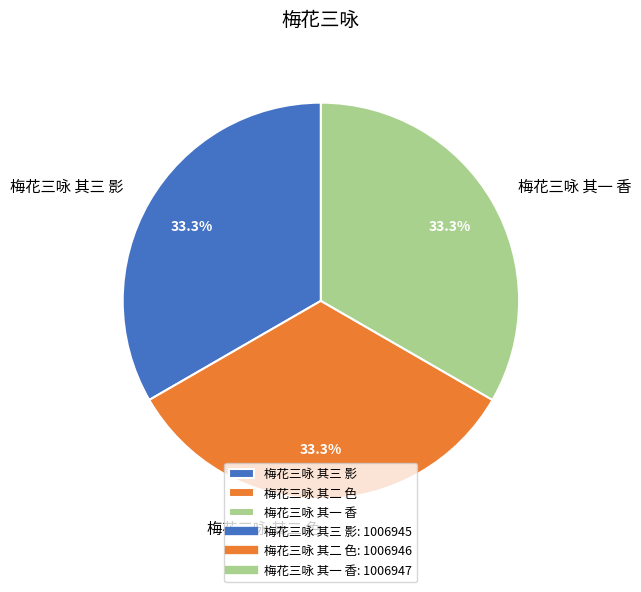

Approximately how many times larger is the value at 梅花三咏 其三 影 compared to 梅花三咏 其二 色?

1.0